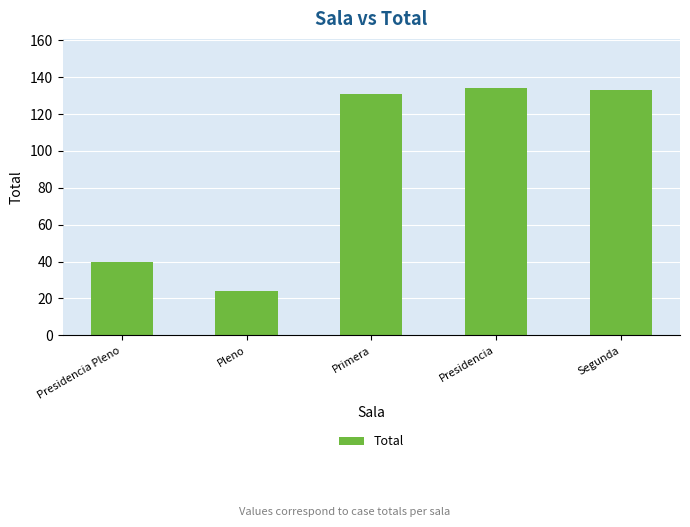

What is the value of the 1st bar from the left?

40